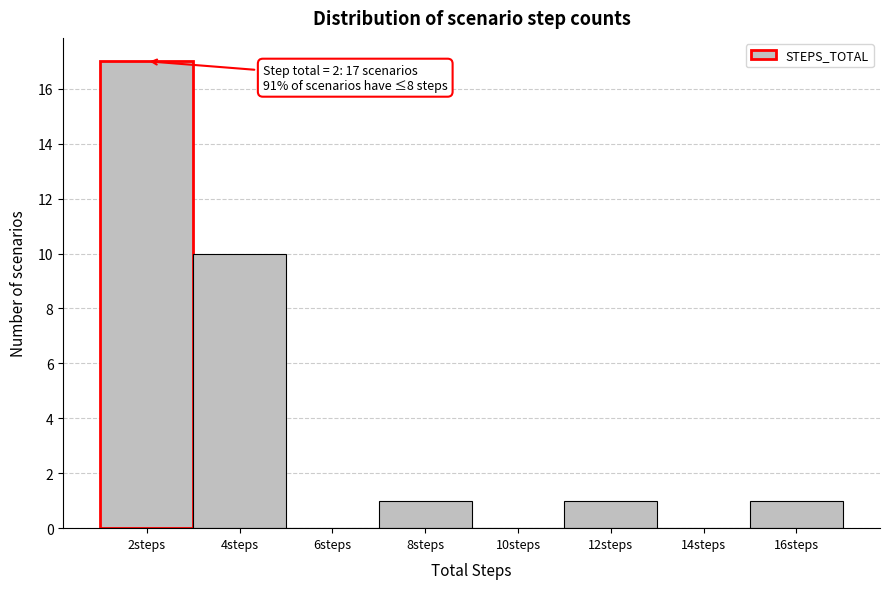

Reading right to left, what are all the values shown in this chart?

16steps=1	14steps=0	12steps=1	10steps=0	8steps=1	6steps=0	4steps=10	2steps=17